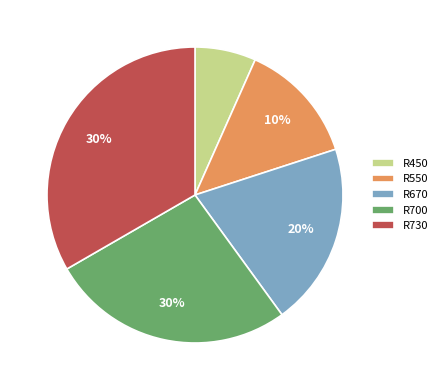

Does R550 account for over 50% of the chart?

No